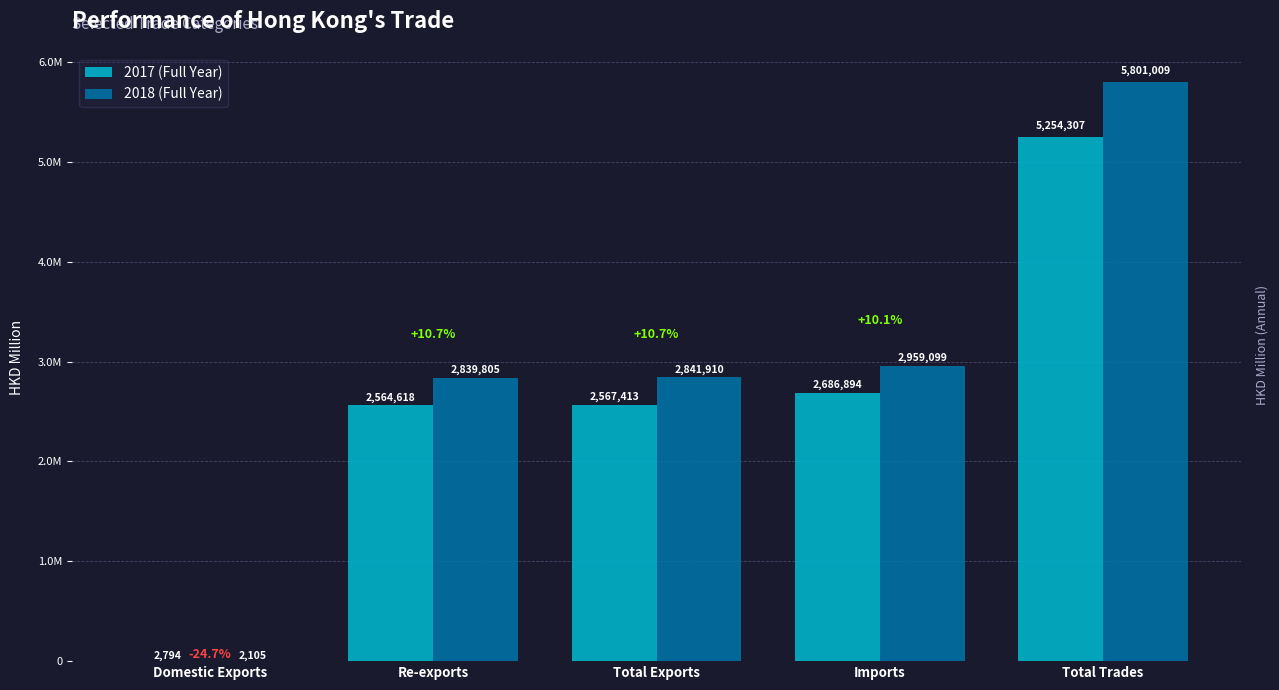

At how many categories does at least one series exceed 5194964?

1